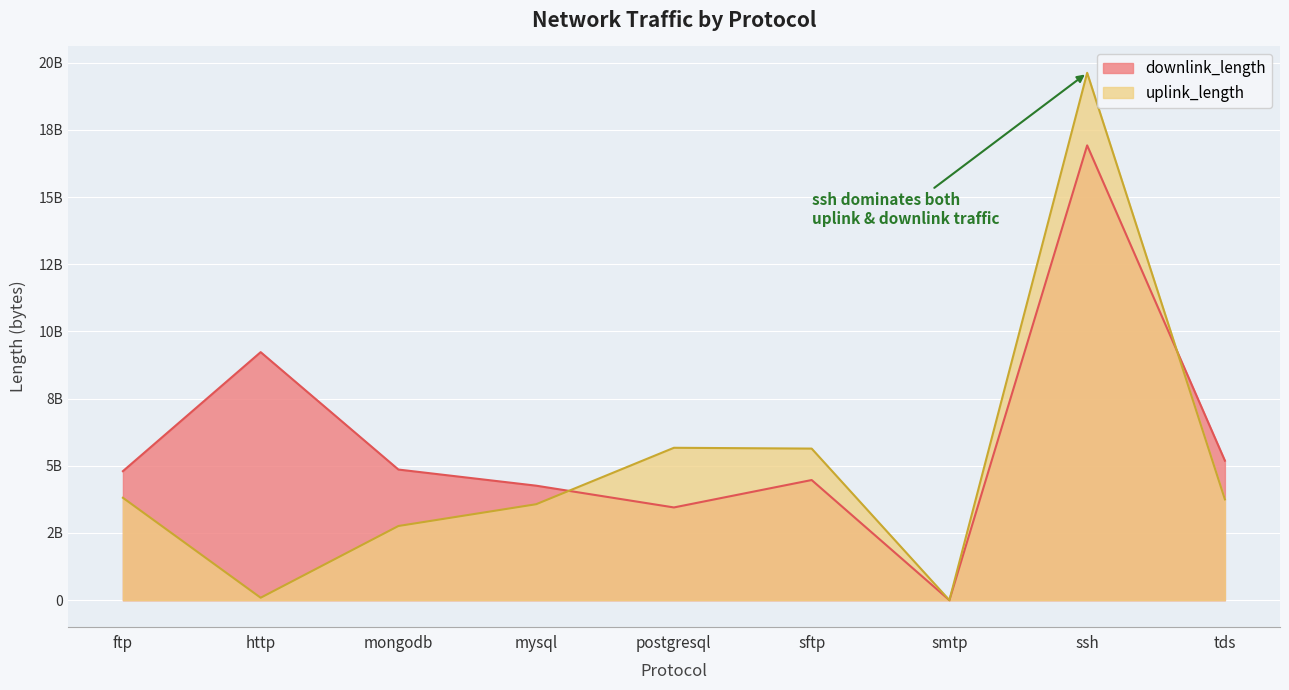

What is the smallest value displayed?

30595